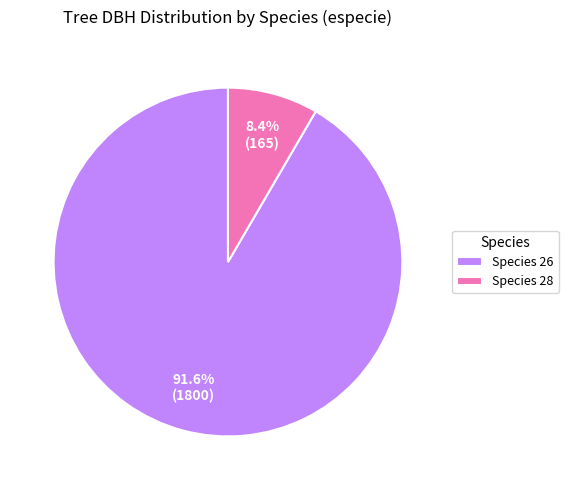

Combined, what portion of the pie is Species 26 and Species 28?

100.0%